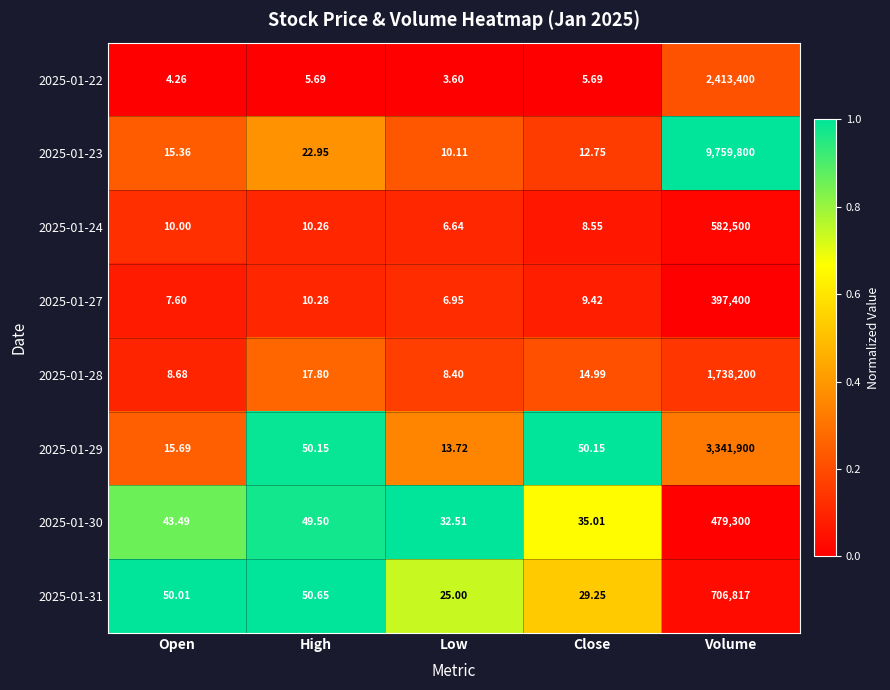

Where does the 2025-01-31 series first go above 50?

Open